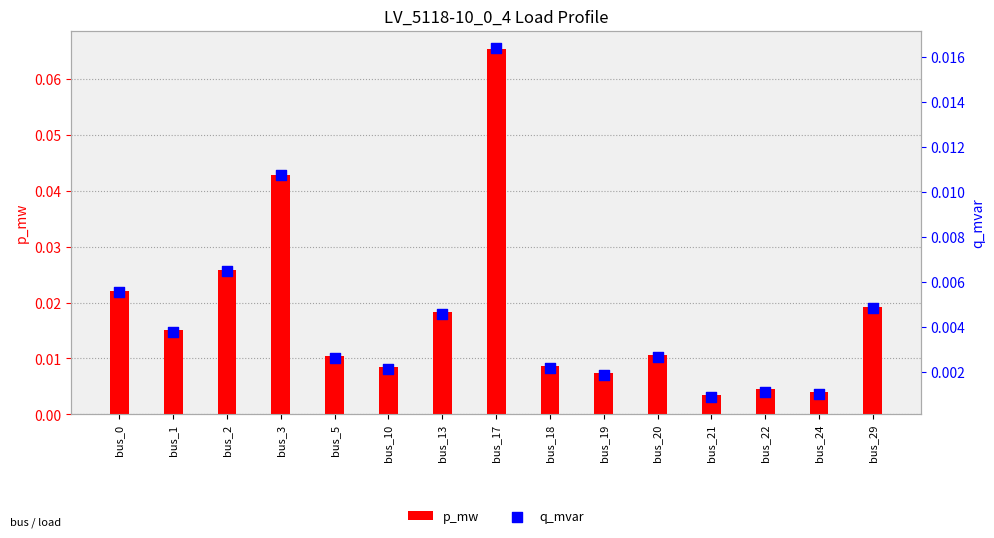

What are all the series names shown in the legend?

p_mw, q_mvar